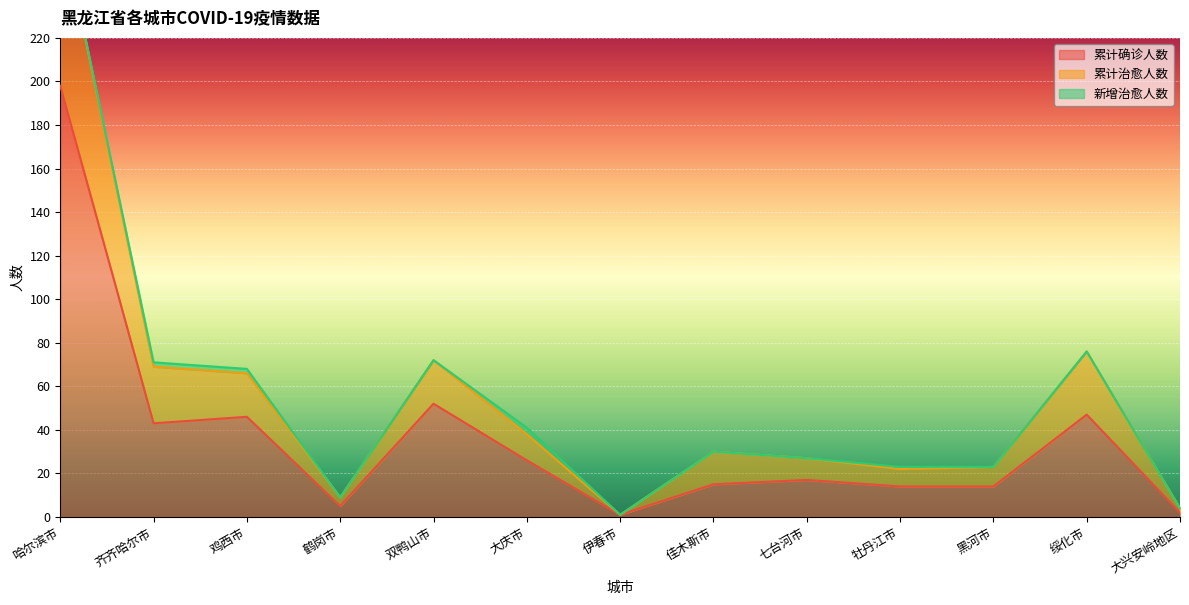

Where is the first local maximum for 累计治愈人数?

双鸭山市